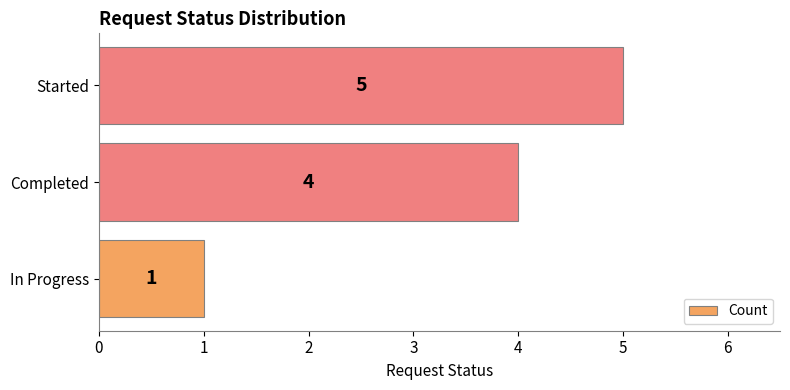

Between Started and Completed, which is larger?

Started